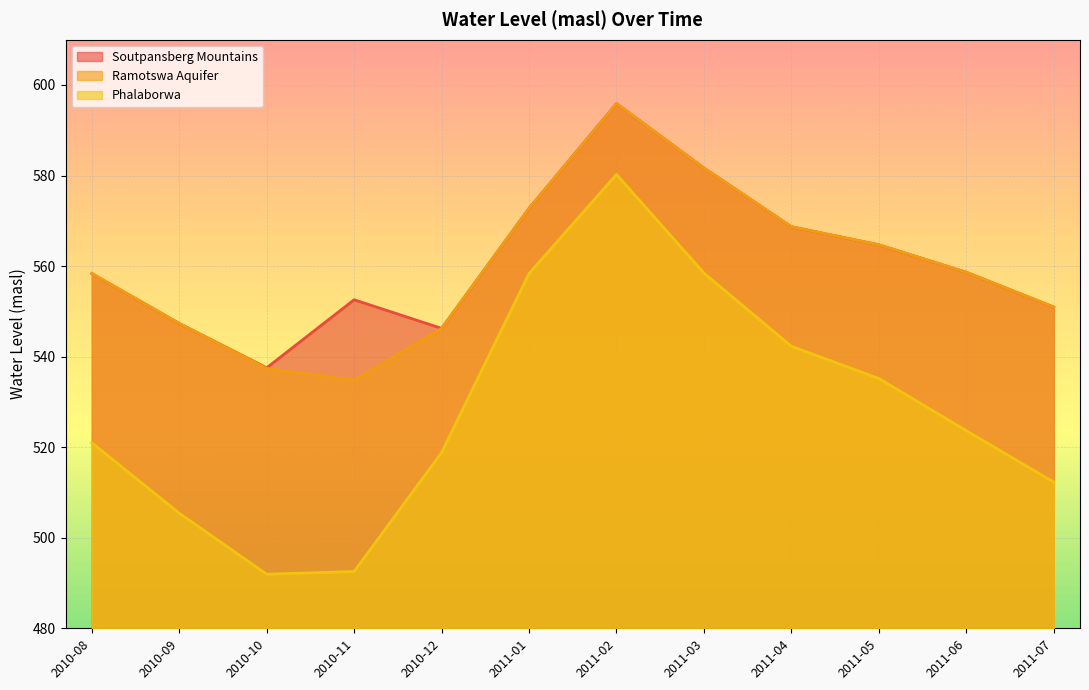

What is the maximum value for Phalaborwa?

580.2